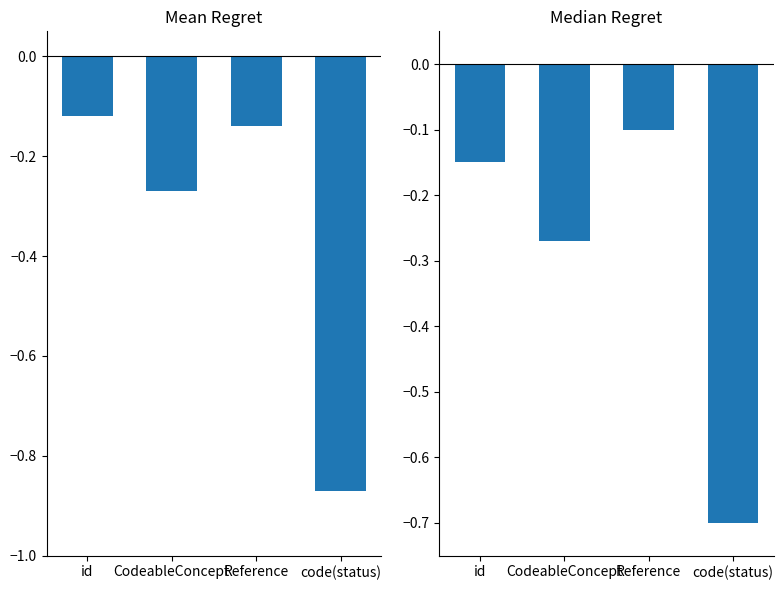

Reading left to right, transcribe all the data shown in this chart.

Min: -0.1	-0.3	-0.1	-0.9
Base Min: -0.1	-0.3	-0.1	-0.7